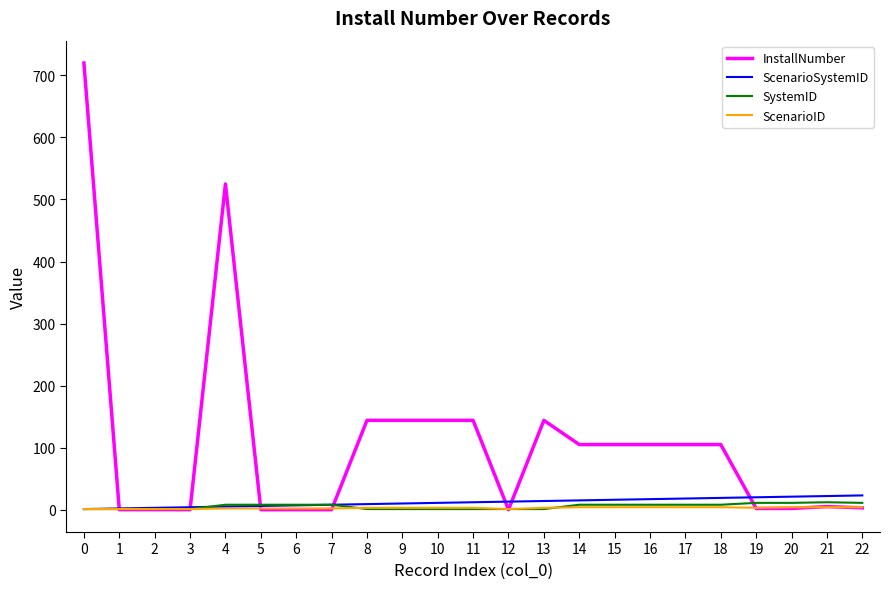

What is the greatest value displayed?

720